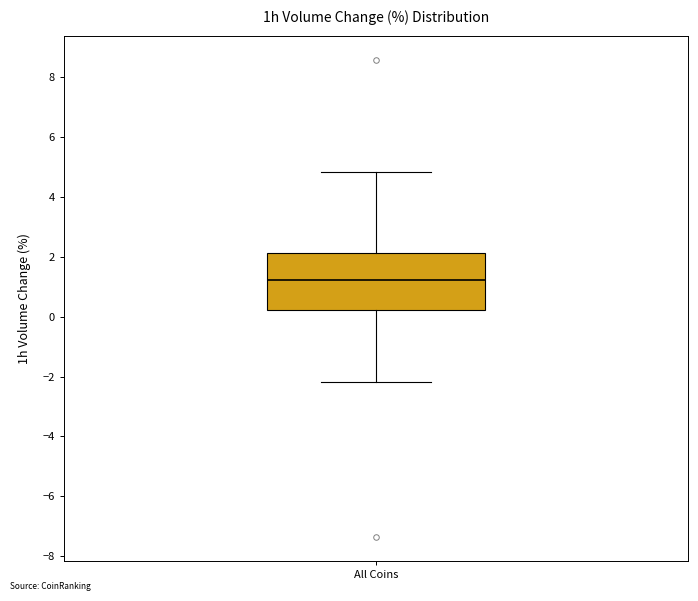

Read this box plot against the y-axis: the position of the median line, the range covered by the box, and the ends of both whiskers. The values are not printed on the chart, so give them approximately, as read against the axis.

median 1.2, box 0.2 to 2.2, whiskers -2.2 to 4.8